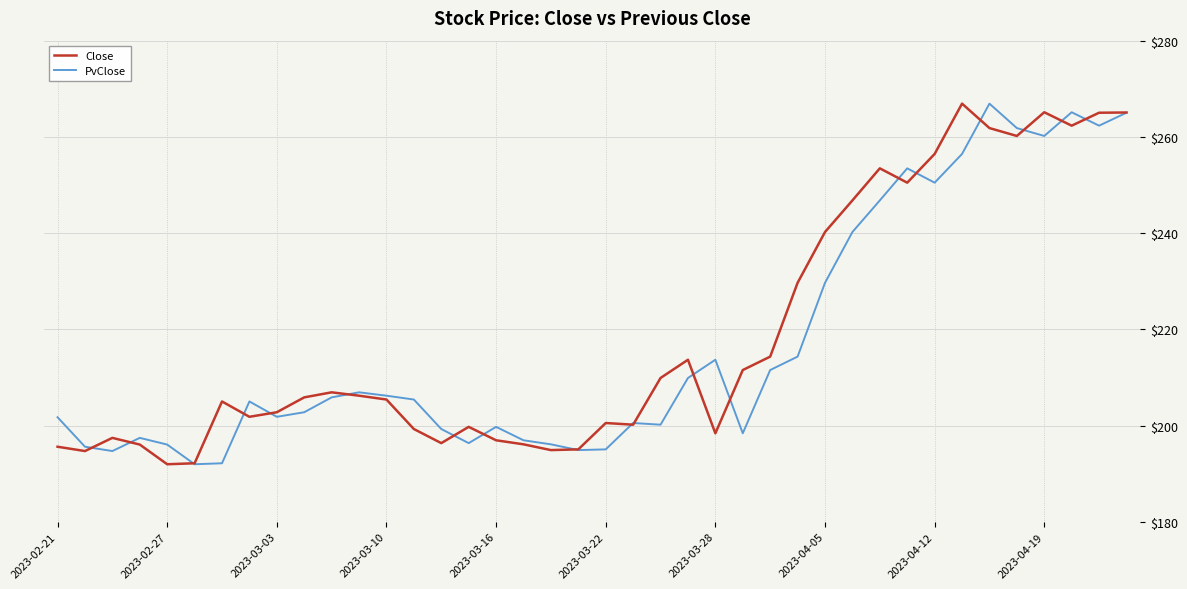

What is the greatest value displayed?

266.9